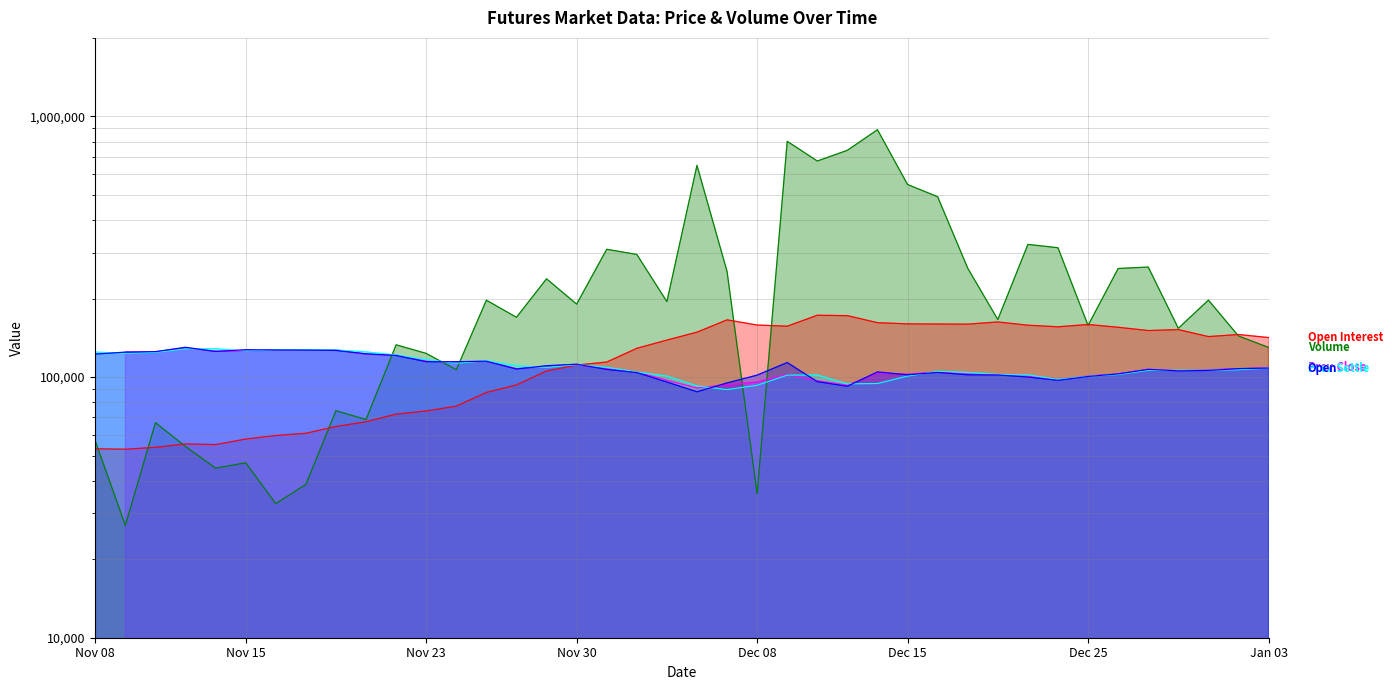

Is it true that Prev.Settle equals 112950 at Nov 24?

True